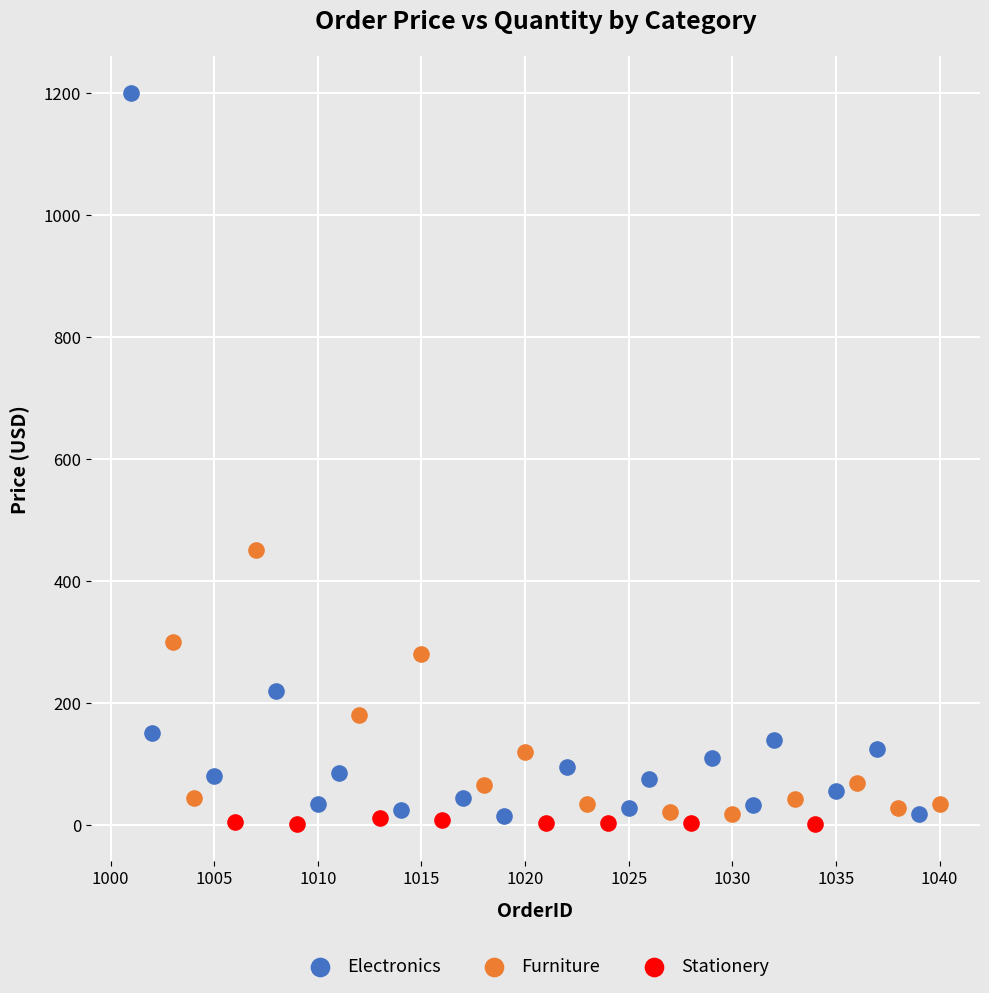

What are all the series names shown in the legend?

Electronics, Furniture, Stationery